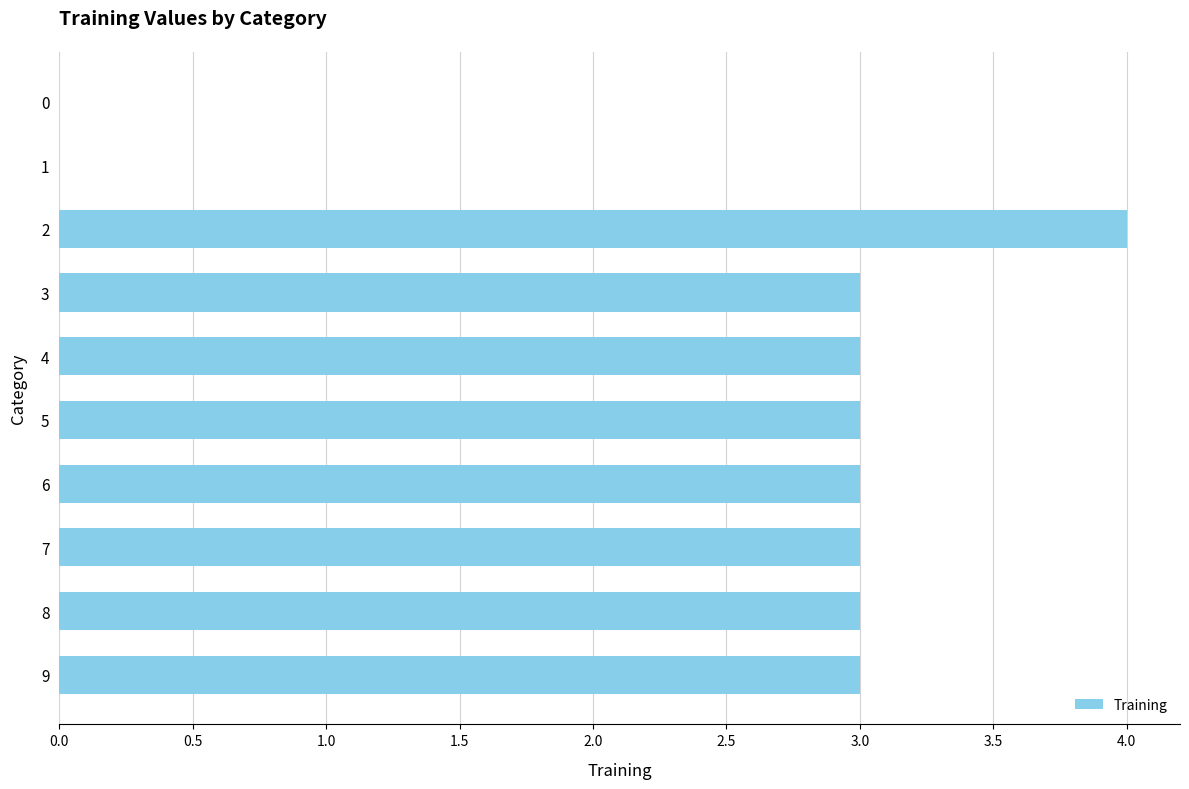

What is the sum of all values?

25